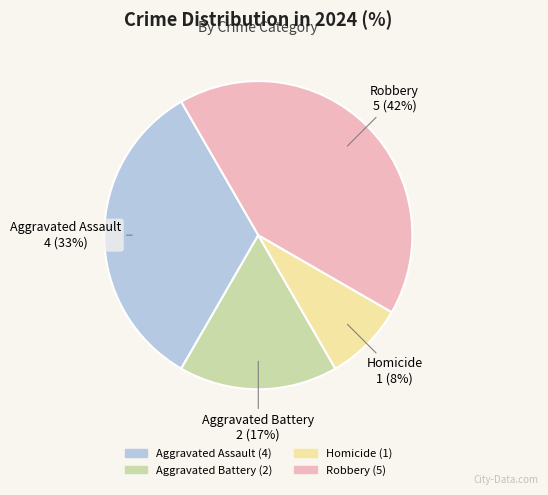

To the nearest percent, what is the average slice percentage?

25%